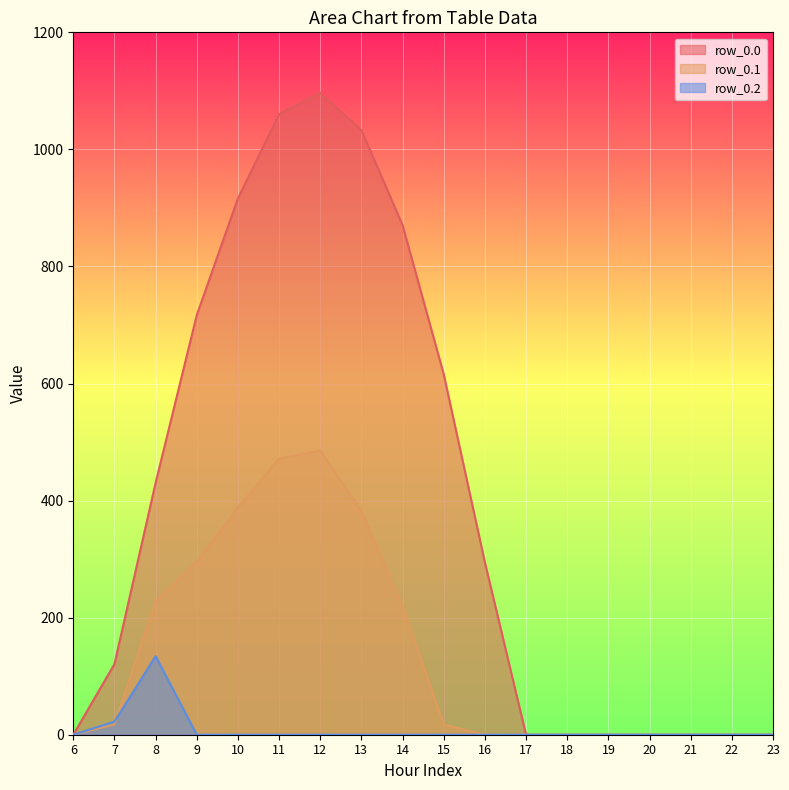

In row_0.0, how many points are higher than both neighbors (excluding endpoints)?

1